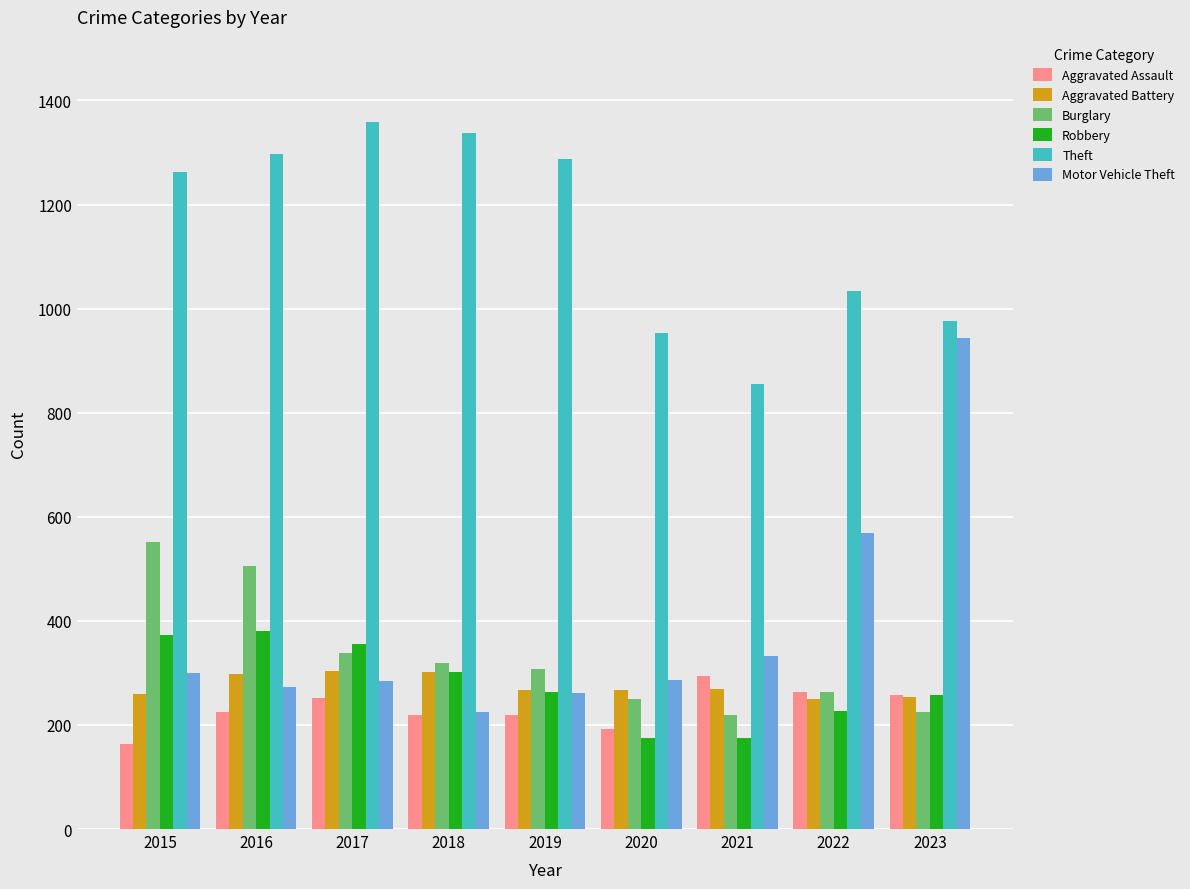

Does the chart contain stacked bars?

No